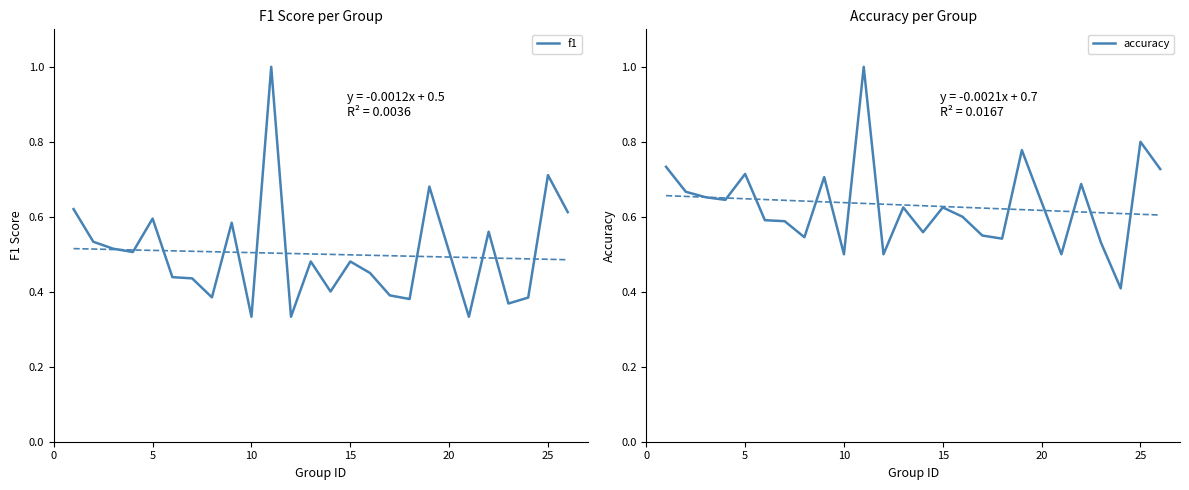

Is this an area chart (filled region under the line)?

No